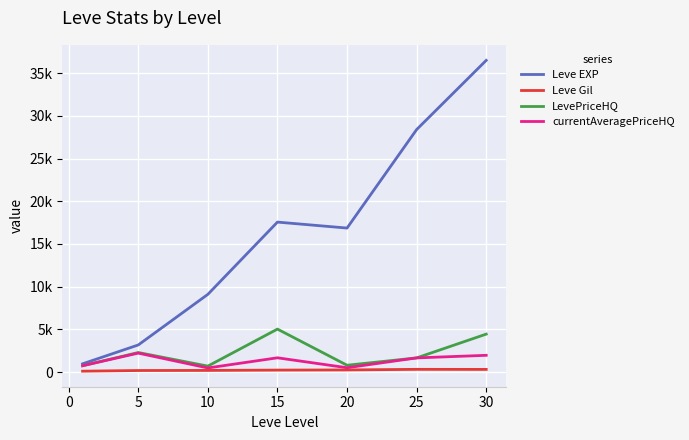

What are all the series names shown in the legend?

Leve EXP, Leve Gil, LevePriceHQ, currentAveragePriceHQ